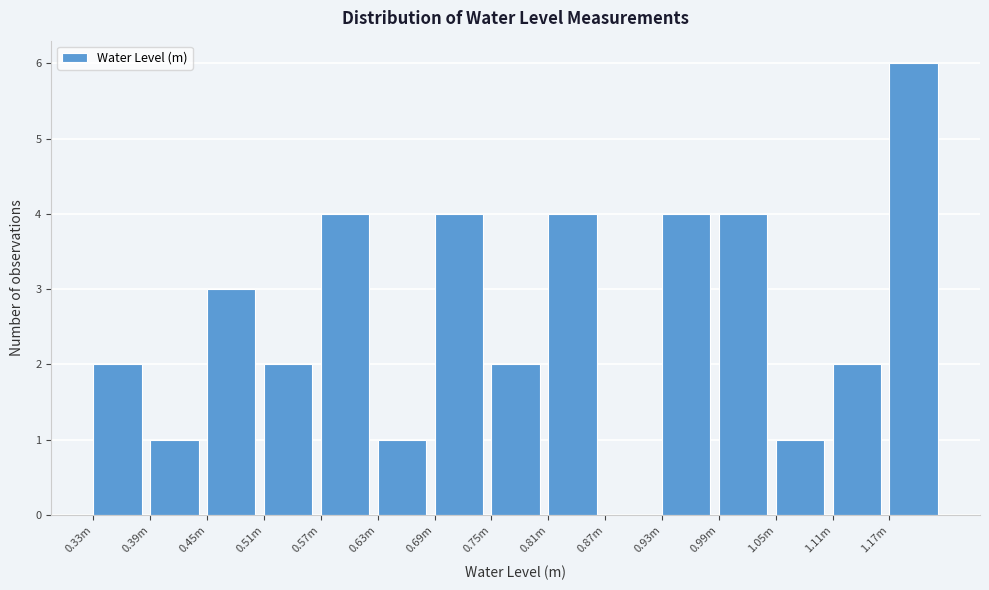

Reading right to left, transcribe all the data shown in this chart.

1.17m=6	1.11m=2	1.05m=1	0.99m=4	0.93m=4	0.87m=0	0.81m=4	0.75m=2	0.69m=4	0.63m=1	0.57m=4	0.51m=2	0.45m=3	0.39m=1	0.33m=2